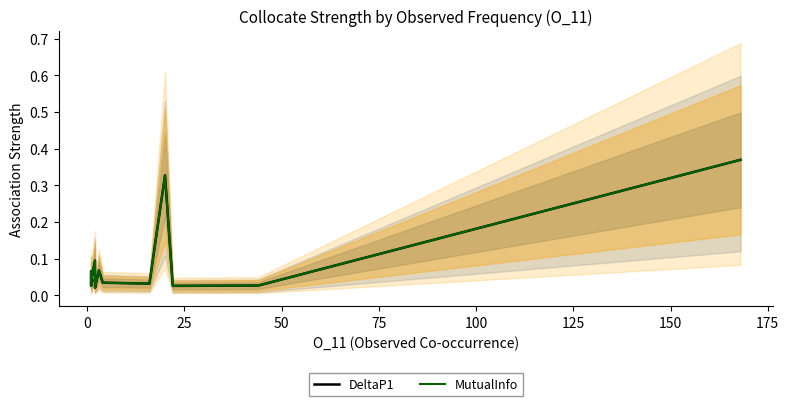

Which series has the largest total across all categories?

DeltaP1